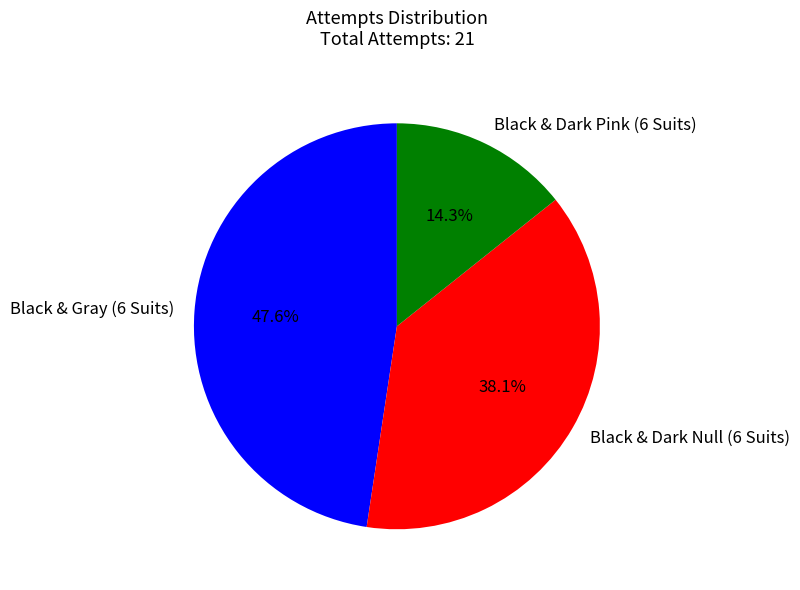

Rank the categories by value from highest to lowest.

Black & Gray (6 Suits), Black & Dark Null (6 Suits), Black & Dark Pink (6 Suits)